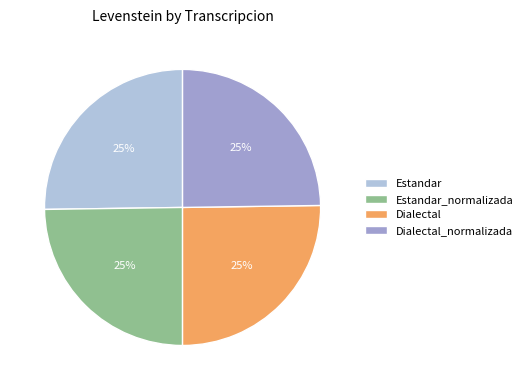

How many slices are in this pie chart?

4